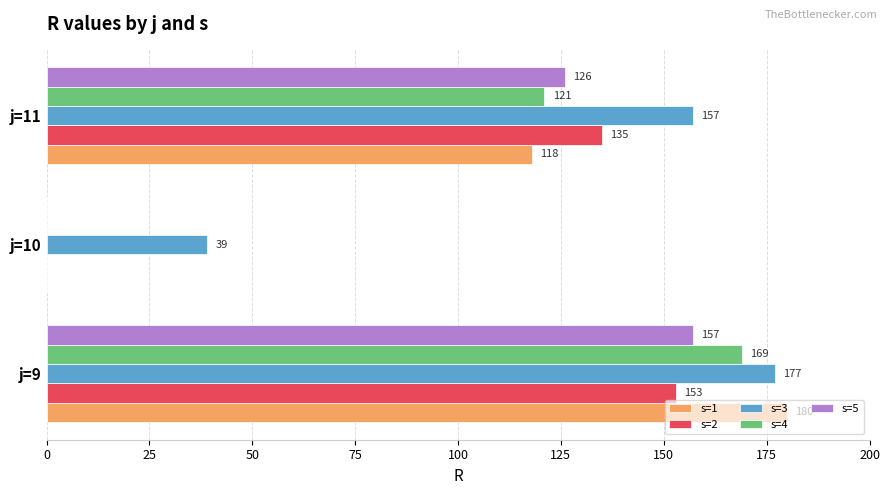

How many positive values does the s=1 series have?

2